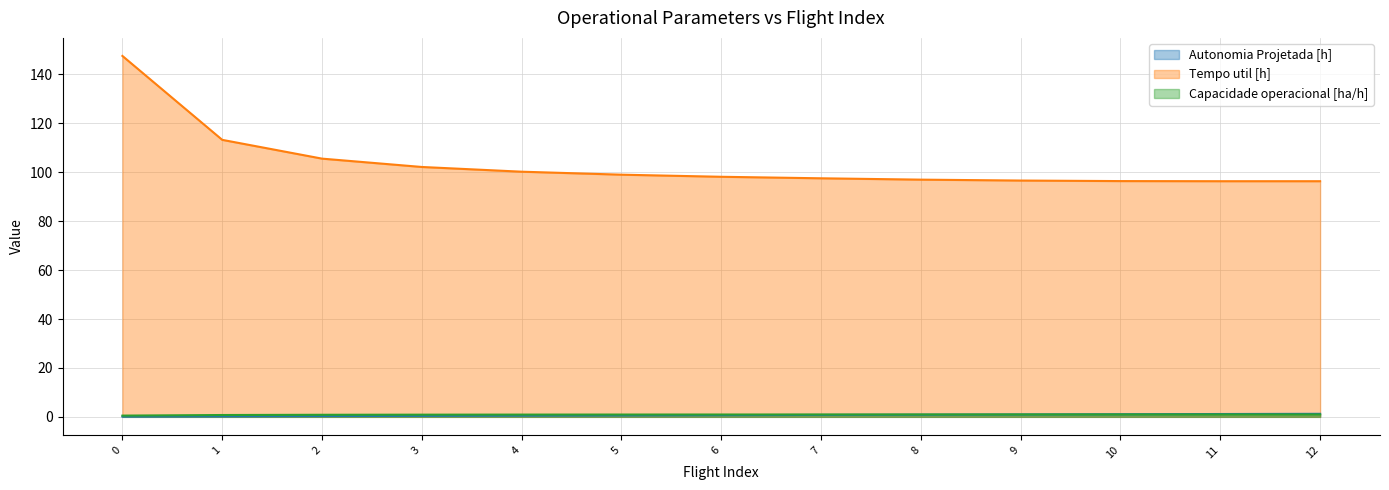

True or false: Autonomia Projetada [h] and Tempo util [h] cross at least once.

False